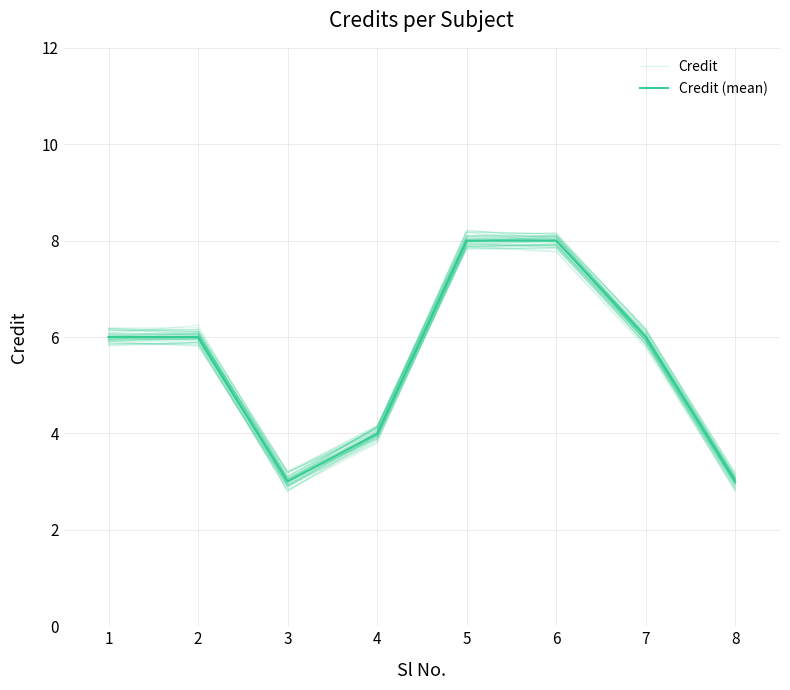

At which category does Credit (mean) reach its first local valley?

3